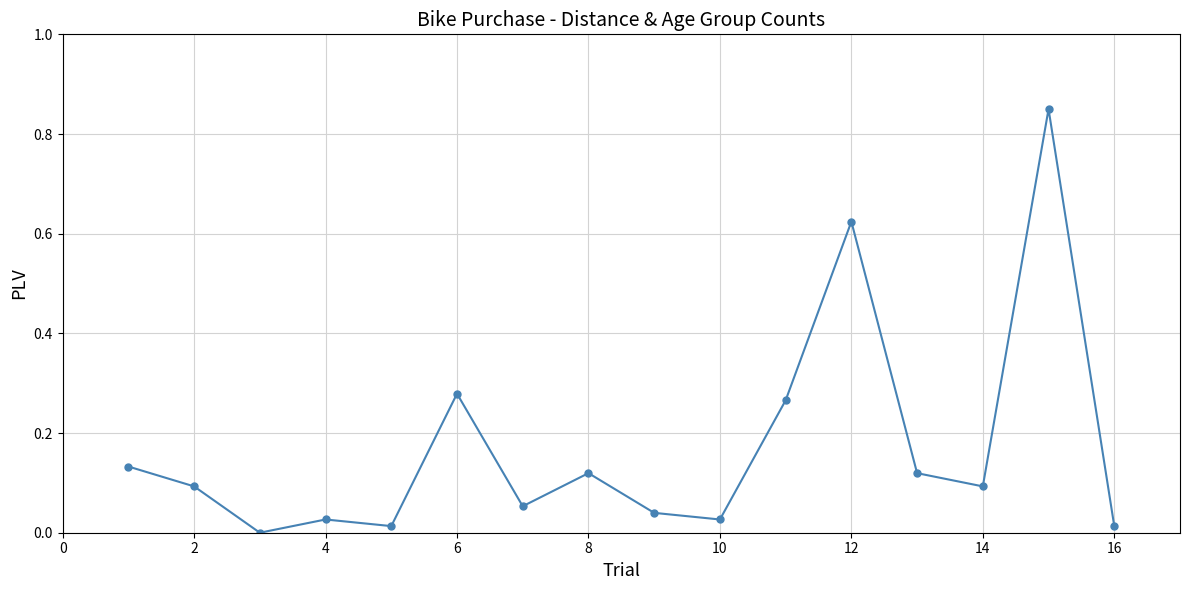

True or false: there are more than 1 points higher than both neighbors.

True